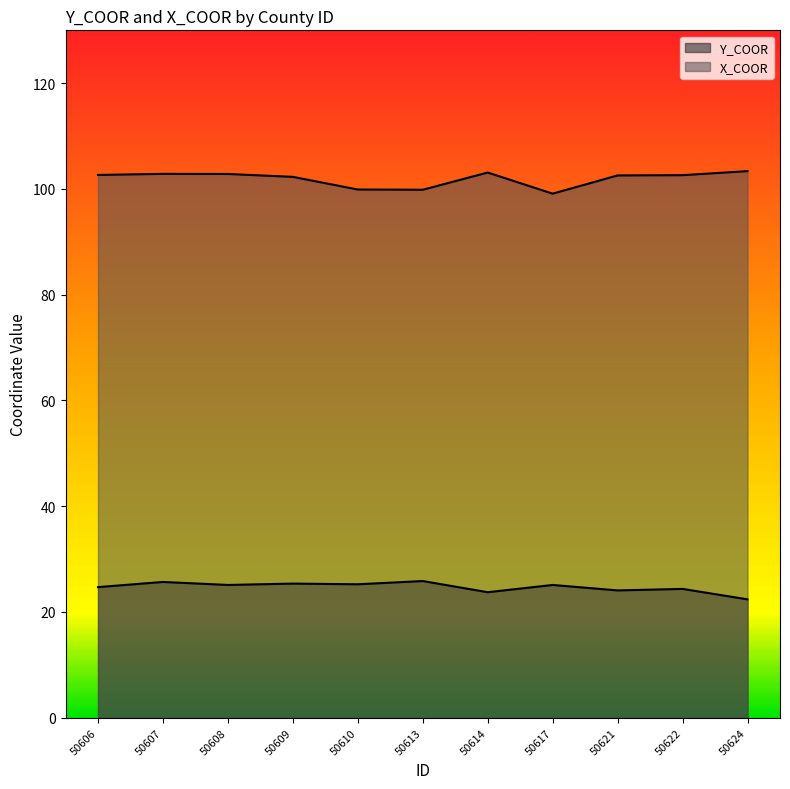

True or false: Y_COOR and X_COOR intersect in this chart.

False